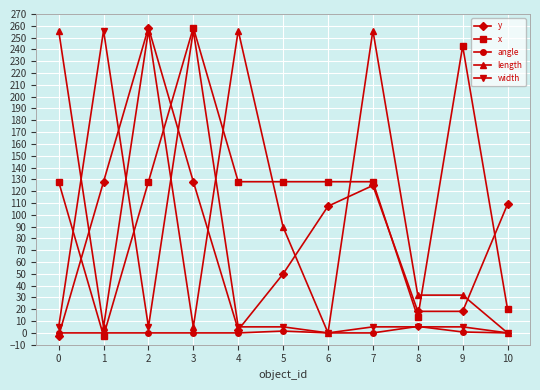

The value of y at 2 is 258.5. True or false?

True